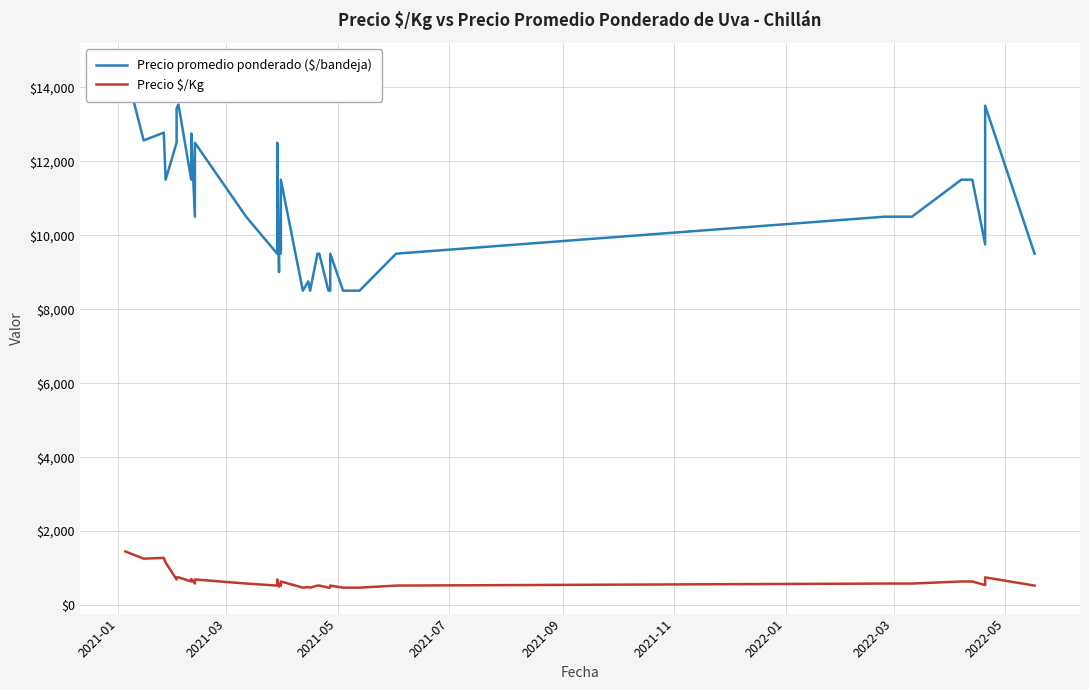

Reading left to right, extract all data points from this chart.

Precio promedio ponderado ($/bandeja): 14500	12562	12773	11500	11500	12500	13429	13533	11500	12750	10500	12500	10500	10500	9500	12500	9000	10000	9500	11500	8500	8750	8500	9500	9500	9500	8500	8500	9500	8500	8500	9500	10500	10500	11500	11500	11500	9750	13500	9500
Precio $/Kg: 1450	1256	1277	1150	1150	694	746	752	639	708	583	694	583	583	528	694	500	556	528	639	472	486	472	528	528	528	472	472	528	472	472	528	583	583	639	639	639	542	750	528